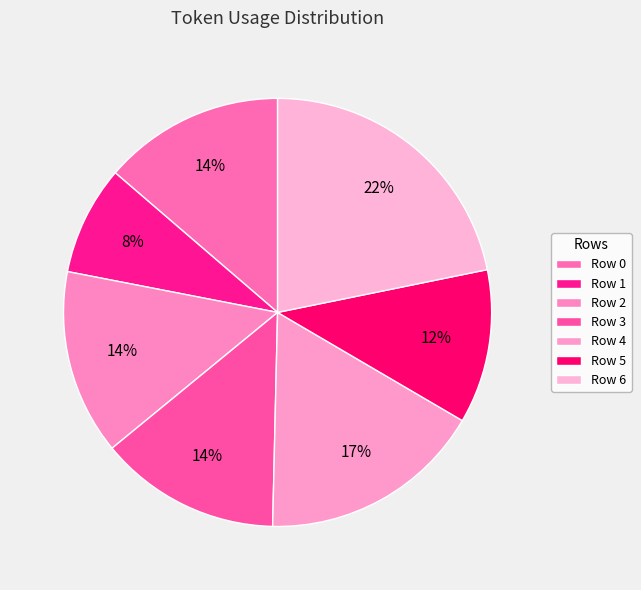

Does Row 5 account for over 50% of the chart?

No